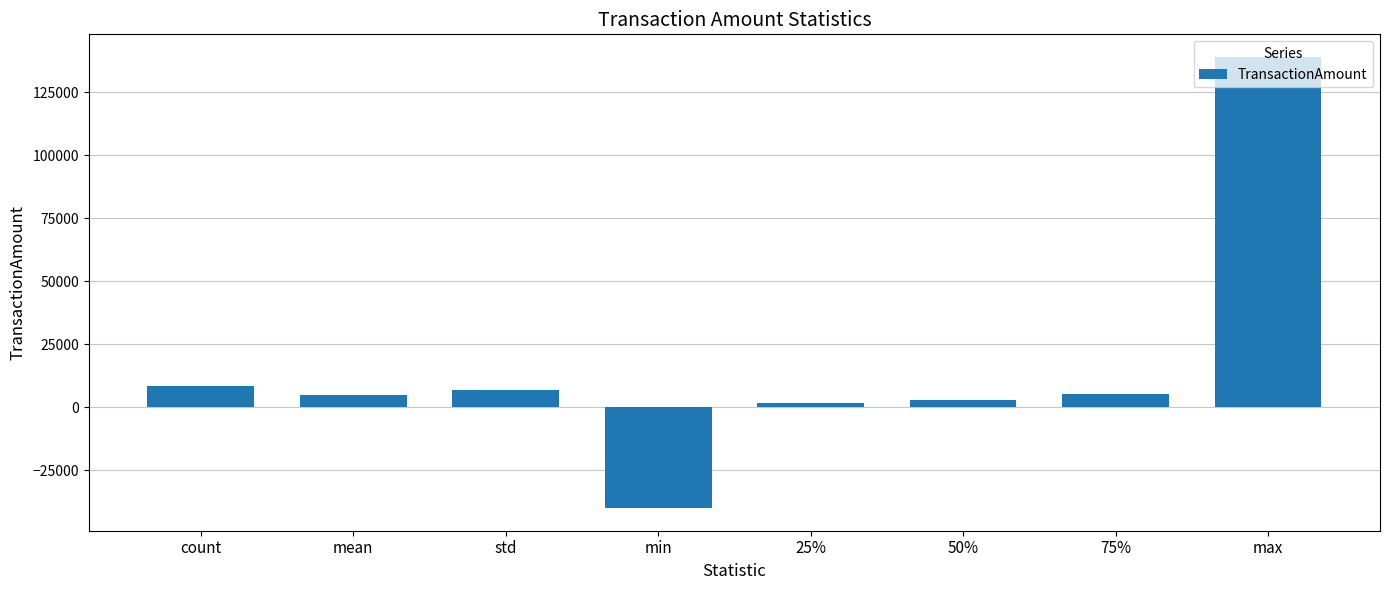

What is the ratio of the value at 25% to the value at 50%?

0.6